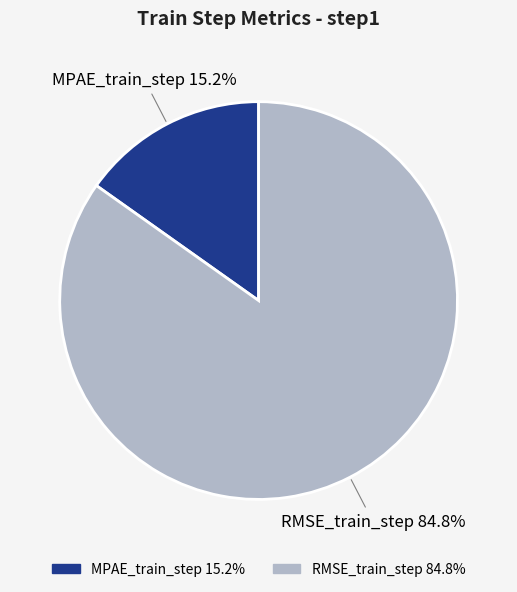

The MPAE_train_step slice represents 23% of the pie. True or false?

False